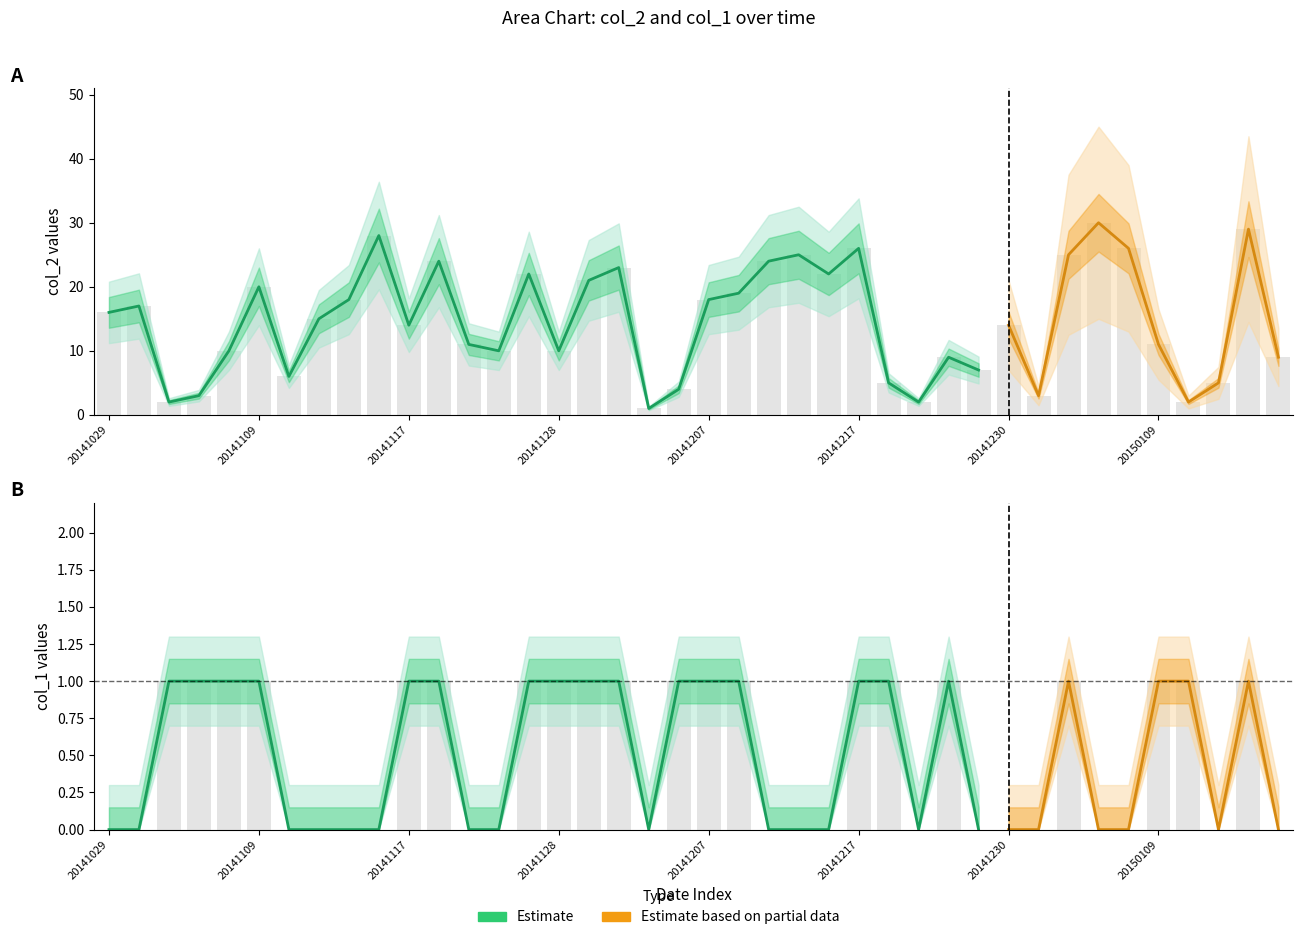

What is the difference between the maximum and second lowest values in the col_2 series?

28